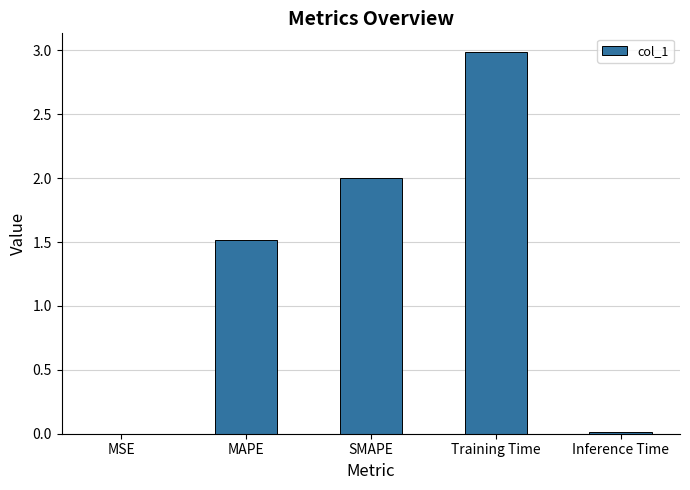

What is the difference between the values at SMAPE and Training Time?

1.0